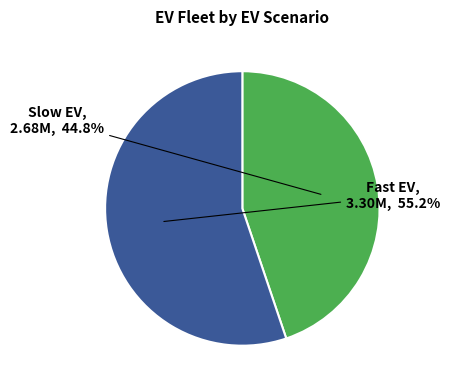

What percentage is NOT represented by Fast EV?

44.8%